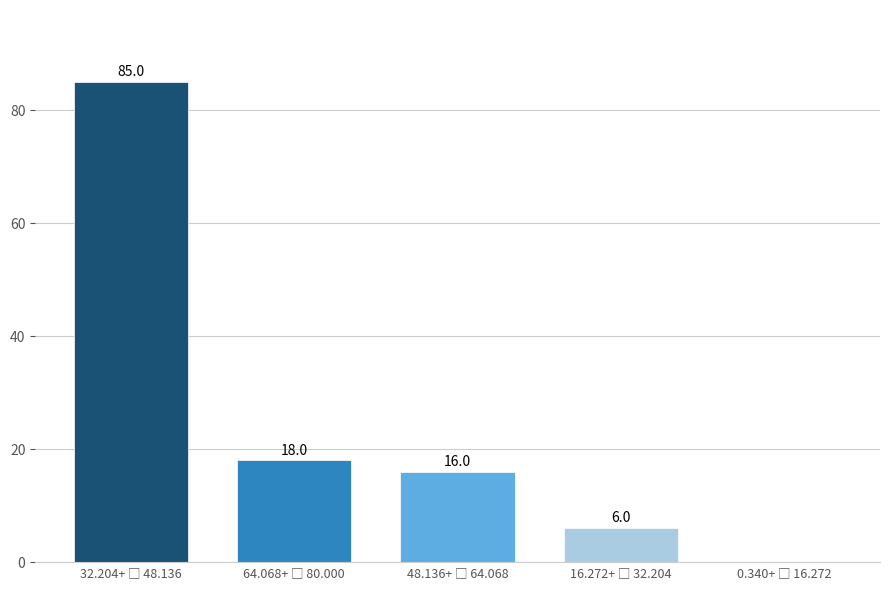

What is the sum of all values?

125